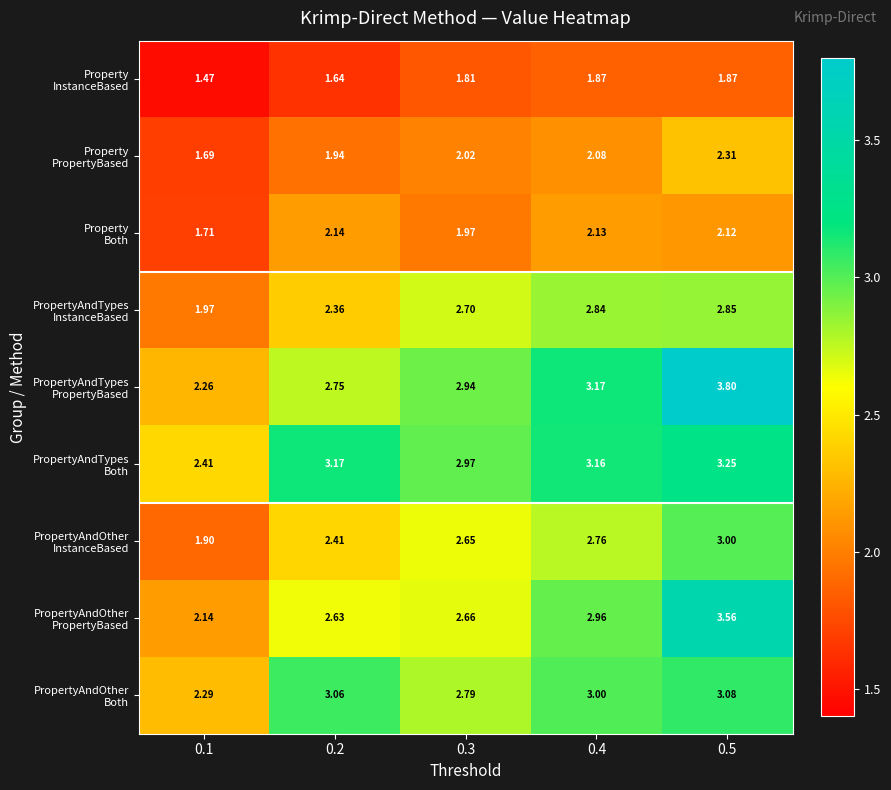

Between 0.3 and 0.2, which is larger?

0.3